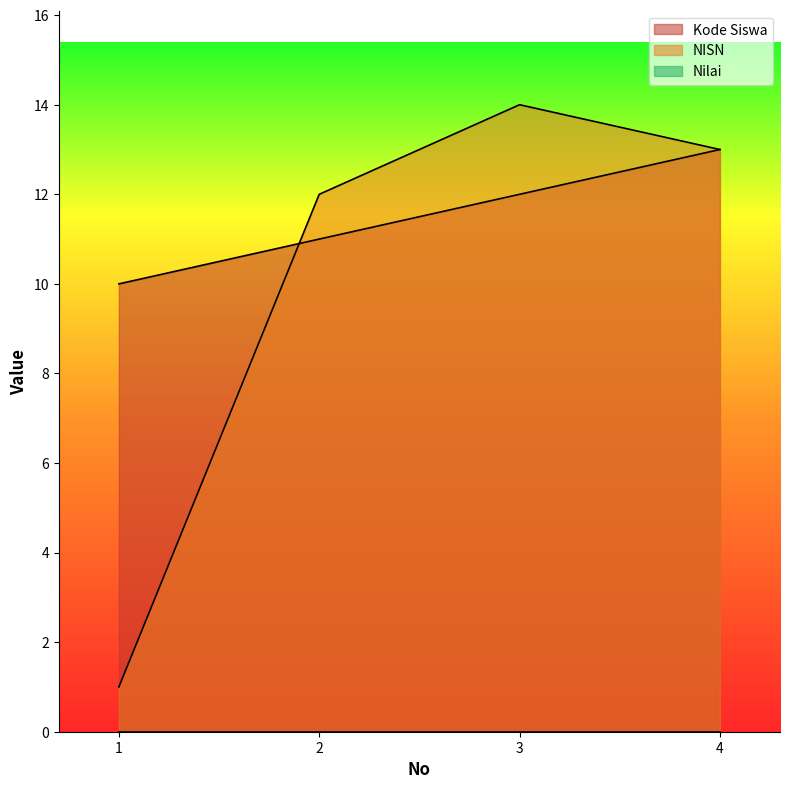

What is the sum of the Kode Siswa values at 1 and 2?

21